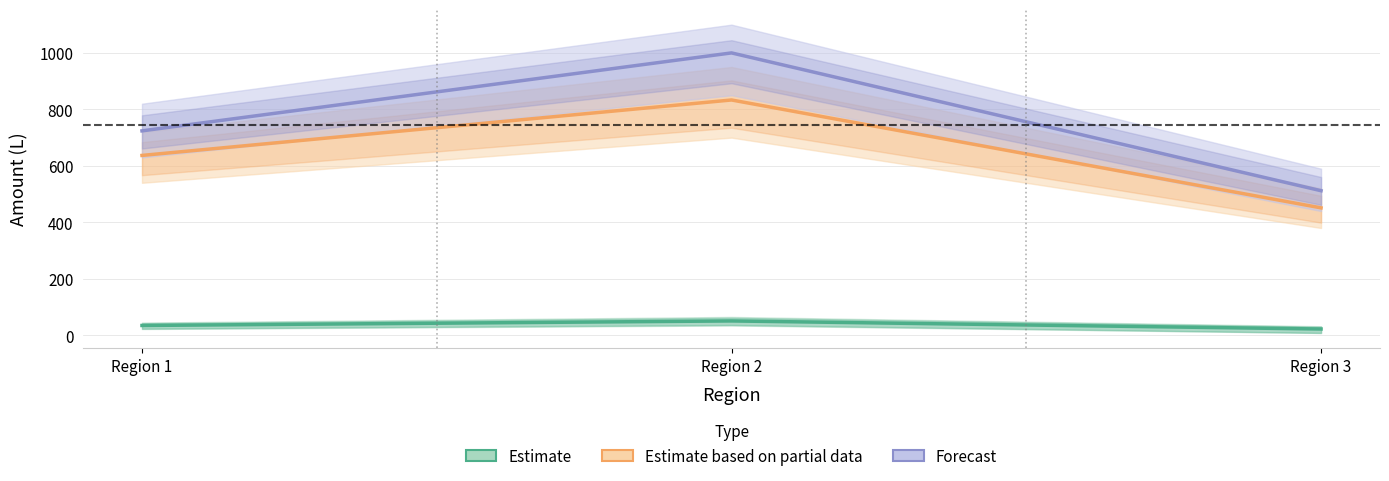

What is the highest value of the Forecast series?

1000.0